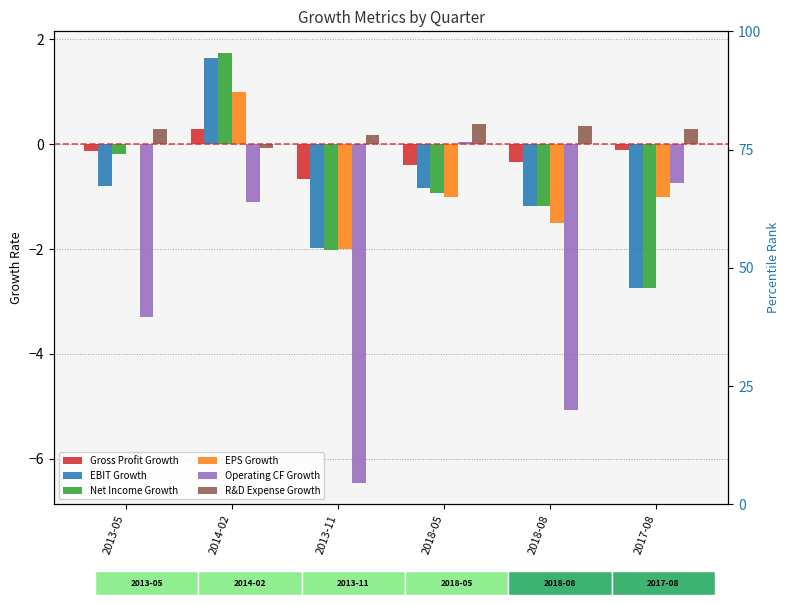

What are all the series names shown in the legend?

Gross Profit Growth, EBIT Growth, Net Income Growth, EPS Growth, Operating CF Growth, R&D Expense Growth